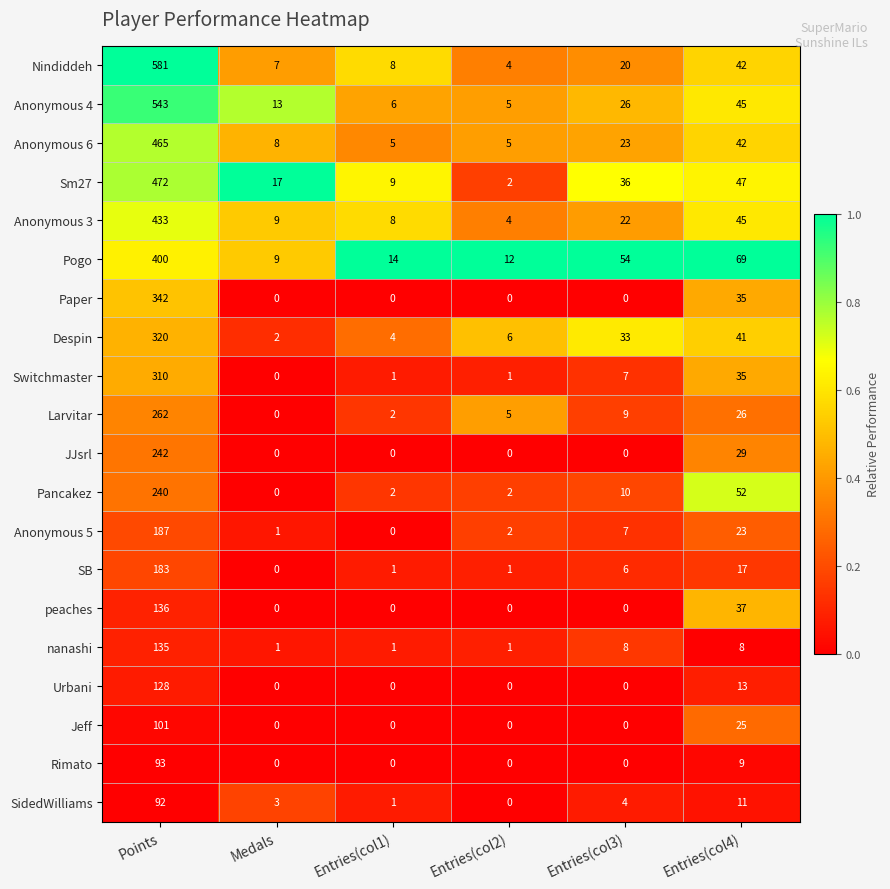

What is the sum of all Despin values?

406